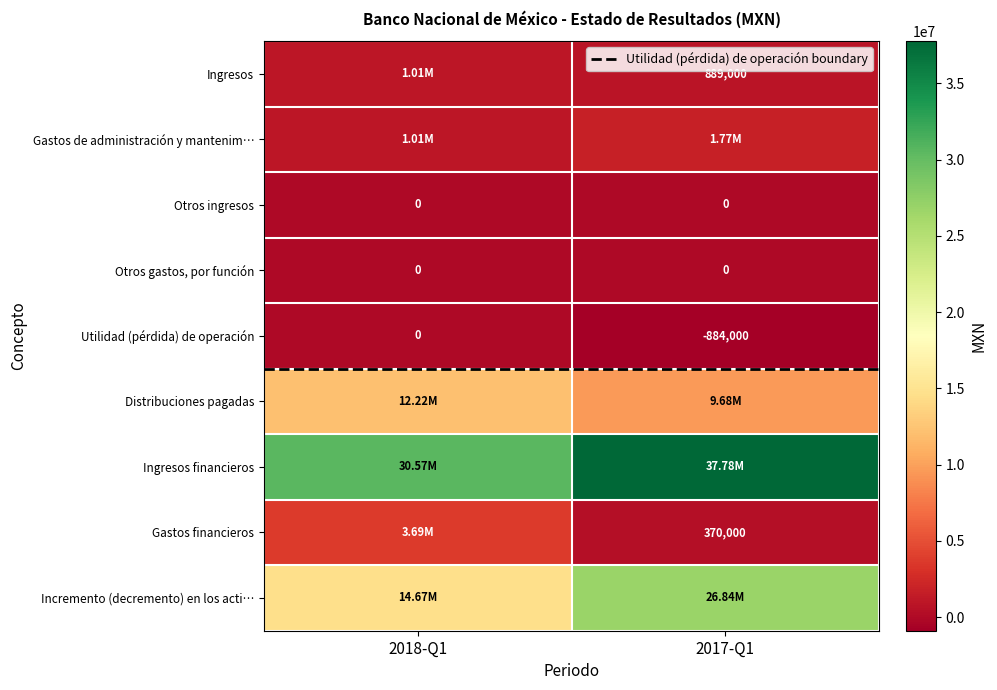

The Distribuciones pagadas series shows 8069820.5 at 2018-Q1. True or false?

False